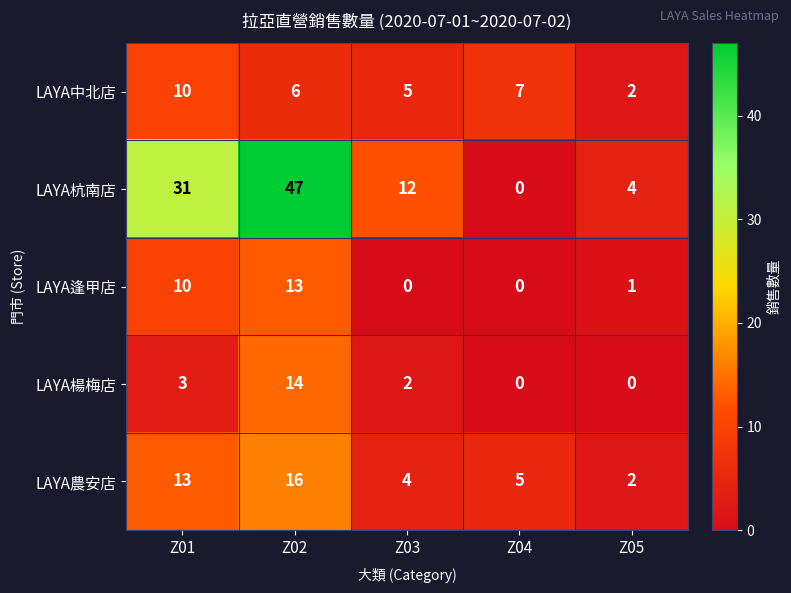

What is the average value of the LAYA楊梅店 series?

4